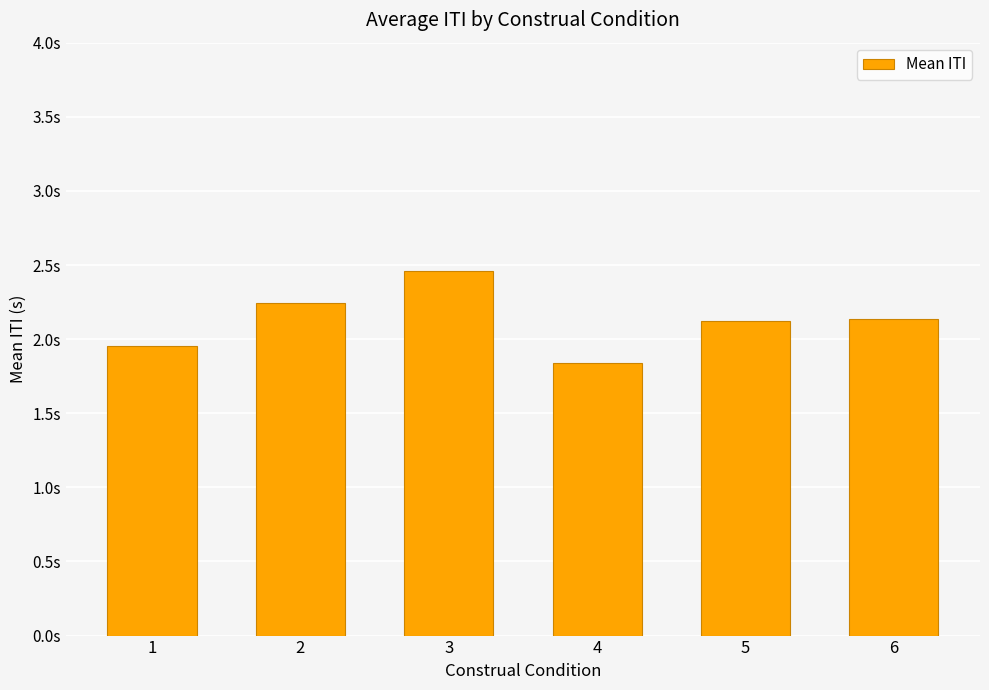

Reading left to right, list all the values displayed in this chart.

1=2.0	2=2.2	3=2.5	4=1.8	5=2.1	6=2.1